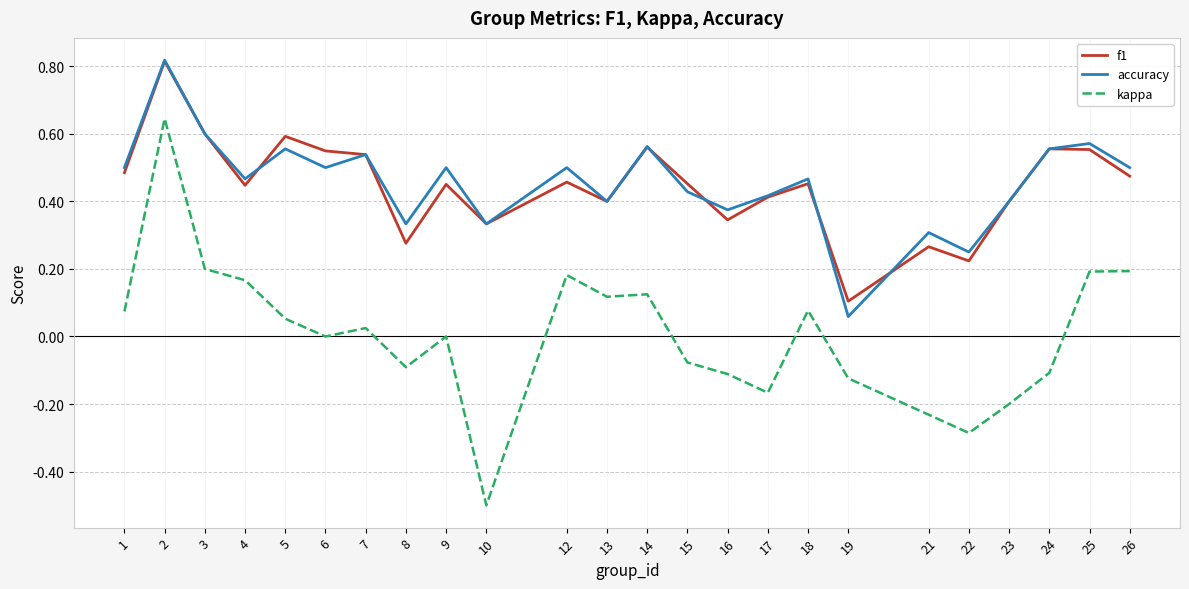

What is the total value across all series at 5?

1.2